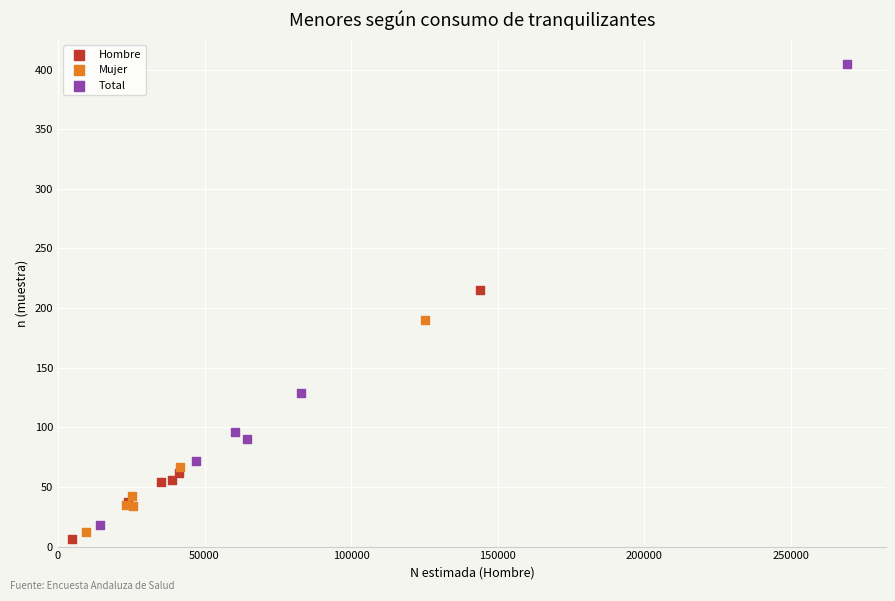

Which series contains the lowest Y value?

Hombre